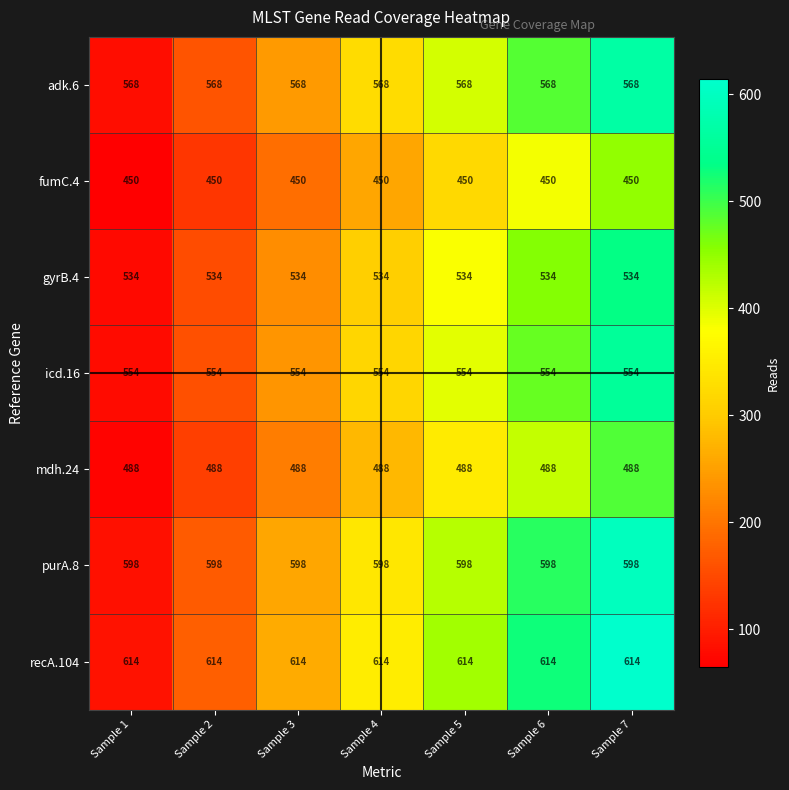

What is the greatest value displayed?

614